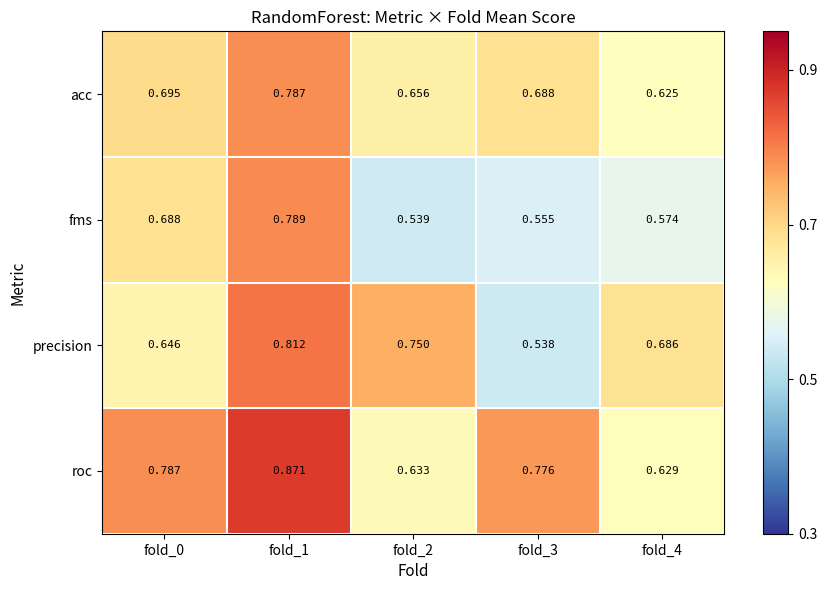

Which series changed the most between fold_0 and fold_1?

precision